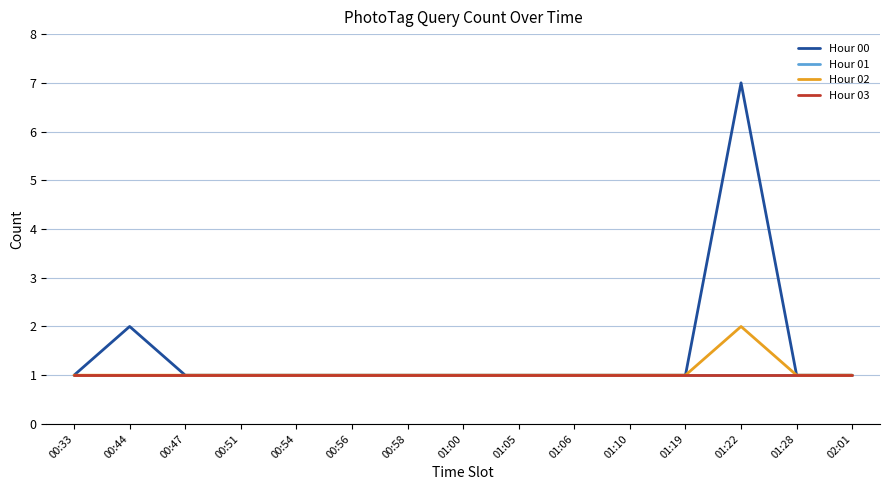

Does the chart have visible grid lines?

Yes